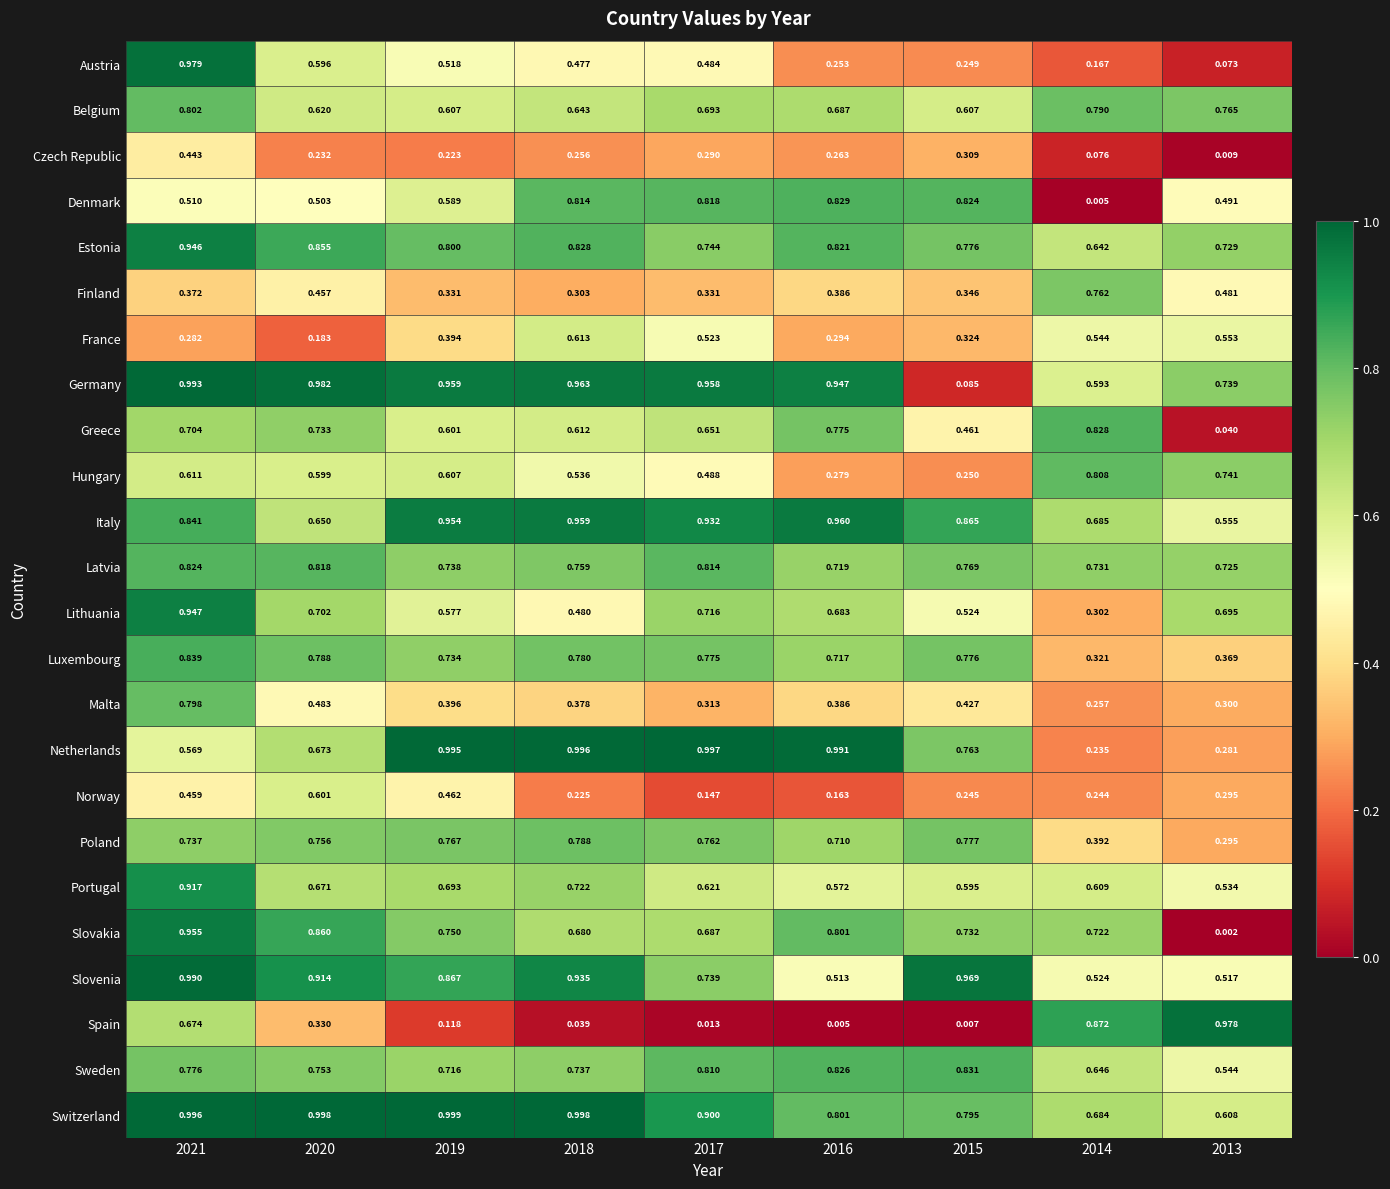

List the series in order of their peak value, highest first.

Switzerland, Netherlands, Germany, Slovenia, Austria, Spain, Italy, Slovakia, Lithuania, Estonia, Portugal, Luxembourg, Sweden, Denmark, Greece, Latvia, Hungary, Belgium, Malta, Poland, Finland, France, Norway, Czech Republic